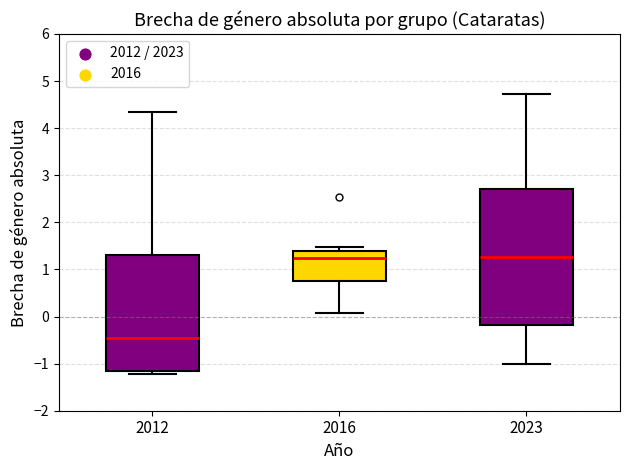

Where does the median line of the box at x = 2016 sit on the y-axis? The values are not printed on the chart, so give them approximately, as read against the axis.

1.2